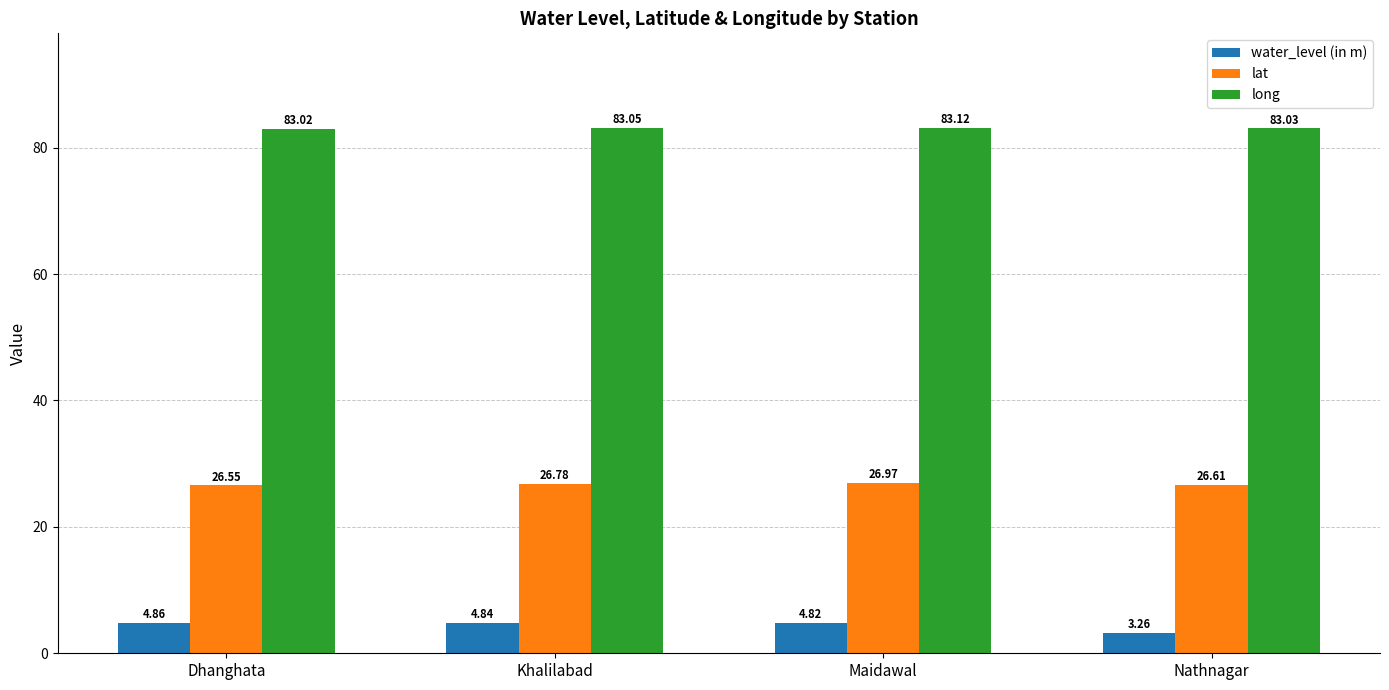

Which series changed the most between Dhanghata and Maidawal?

lat